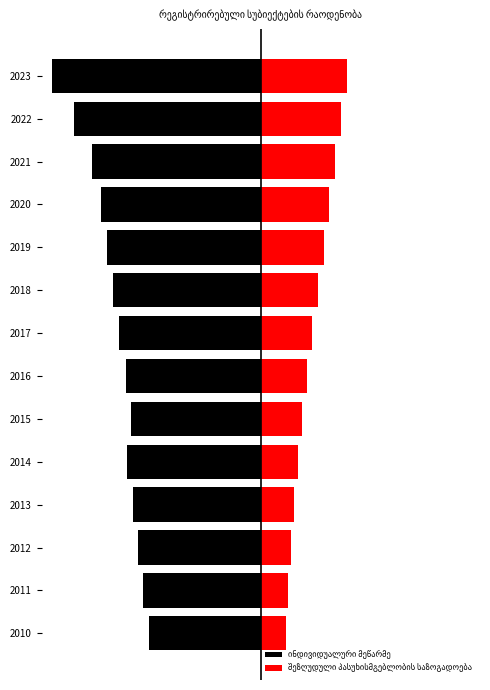

Reading left to right, extract all data points from this chart.

ინდივიდუალური მეწარმე: -3654	-3849	-3999	-4176	-4370	-4227	-4383	-4613	-4805	-5002	-5202	-5492	-6088	-6804
შეზღუდული პასუხისმგებლობის საზოგადოება: 807	878	981	1087	1213	1339	1492	1685	1877	2054	2211	2410	2611	2820